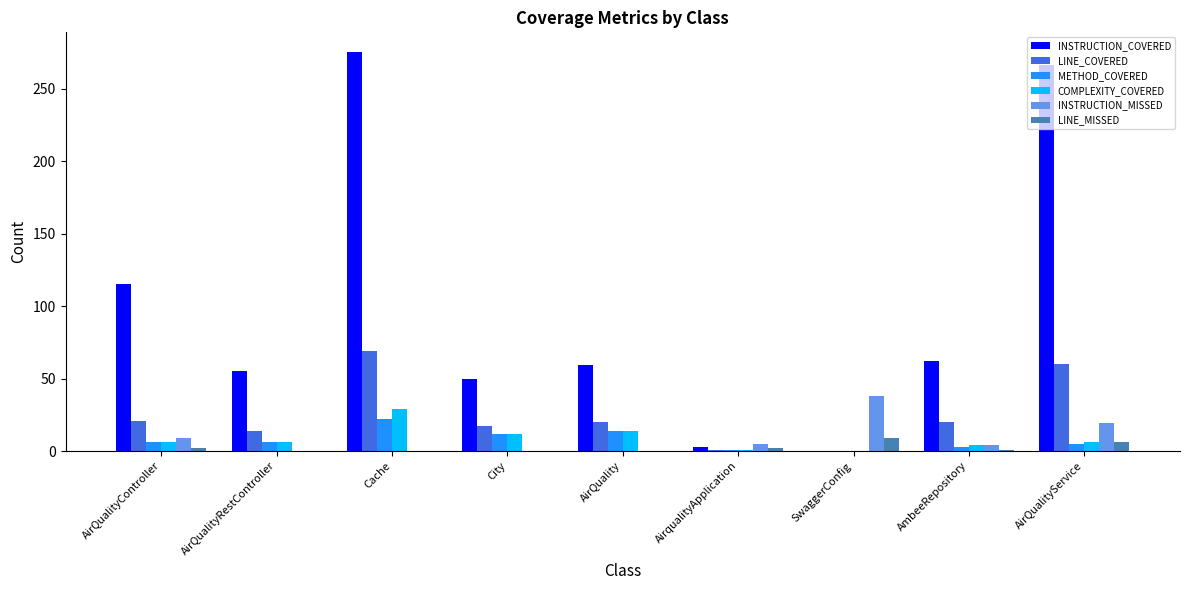

True or false: COMPLEXITY_COVERED has a value of 12 at City.

True